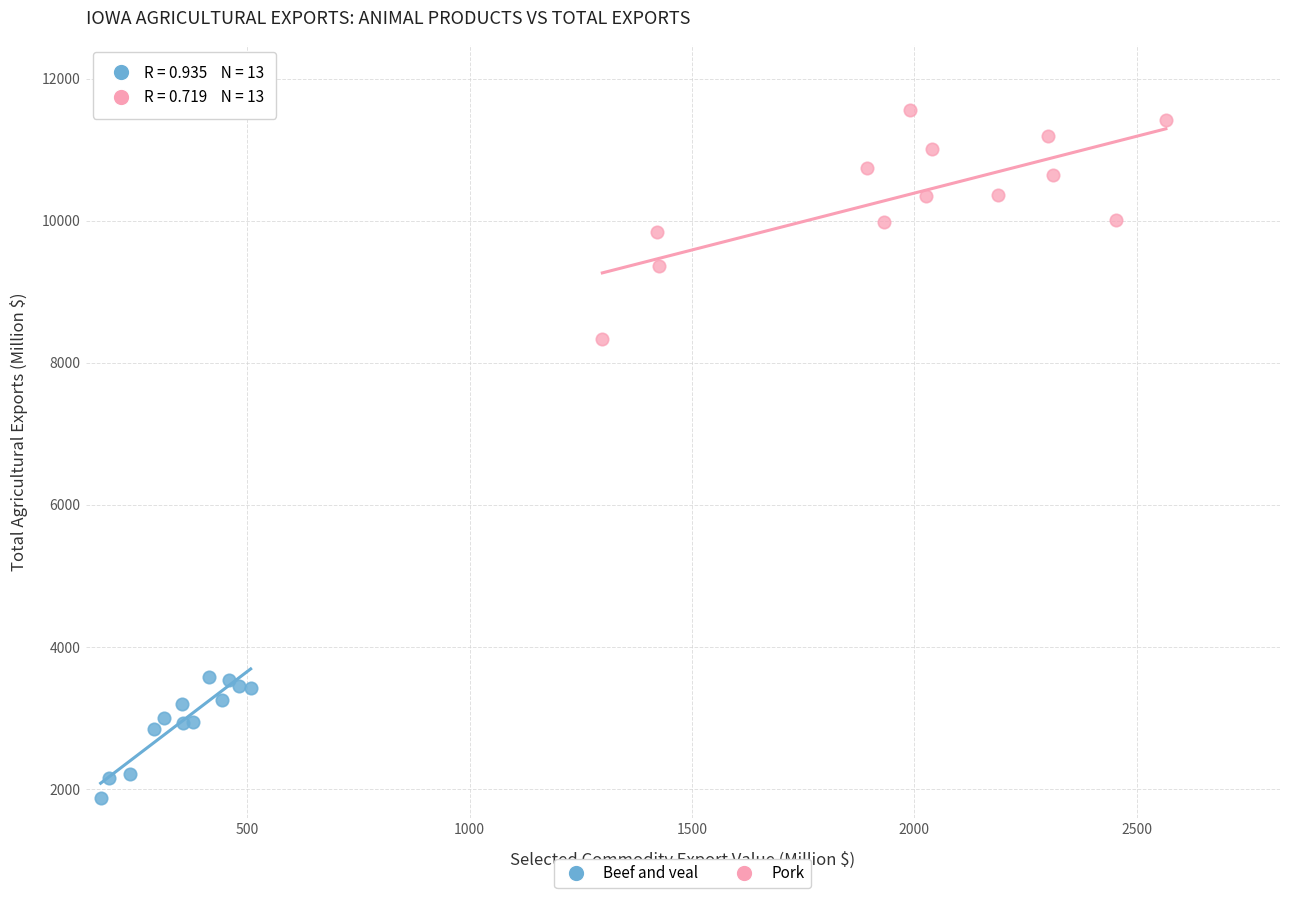

Which series reaches the maximum Y coordinate?

Pork